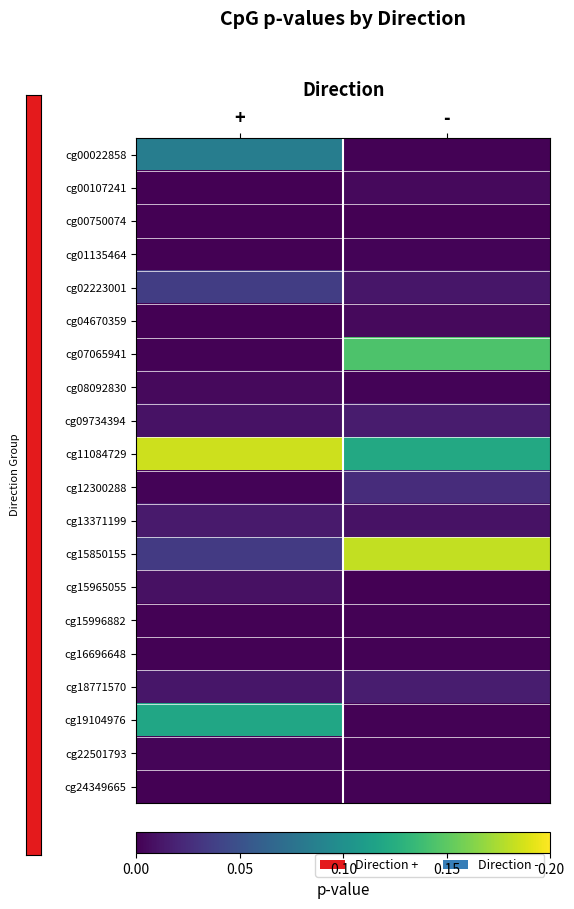

Reading left to right, list all the values displayed in this chart.

cg00022858: +=0.1	-=0.0
cg00107241: +=0.0	-=0.0
cg00750074: +=0.0	-=0.0
cg01135464: +=0.0	-=0.0
cg02223001: +=0.0	-=0.0
cg04670359: +=0.0	-=0.0
cg07065941: +=0.0	-=0.1
cg08092830: +=0.0	-=0.0
cg09734394: +=0.0	-=0.0
cg11084729: +=0.2	-=0.1
cg12300288: +=0.0	-=0.0
cg13371199: +=0.0	-=0.0
cg15850155: +=0.0	-=0.2
cg15965055: +=0.0	-=0.0
cg15996882: +=0.0	-=0.0
cg16696648: +=0.0	-=0.0
cg18771570: +=0.0	-=0.0
cg19104976: +=0.1	-=0.0
cg22501793: +=0.0	-=0.0
cg24349665: +=0.0	-=0.0